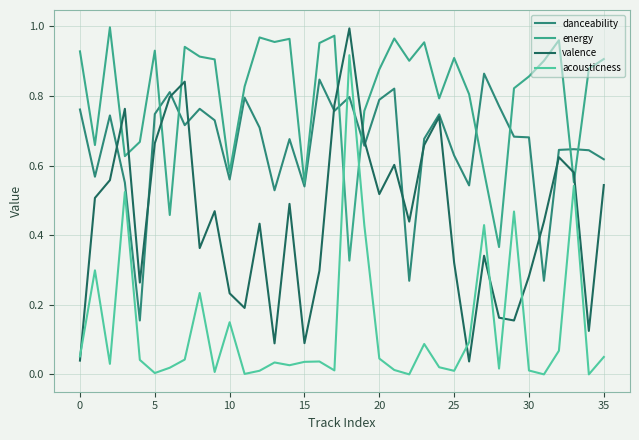

Does the chart display data point markers on the line(s)?

No